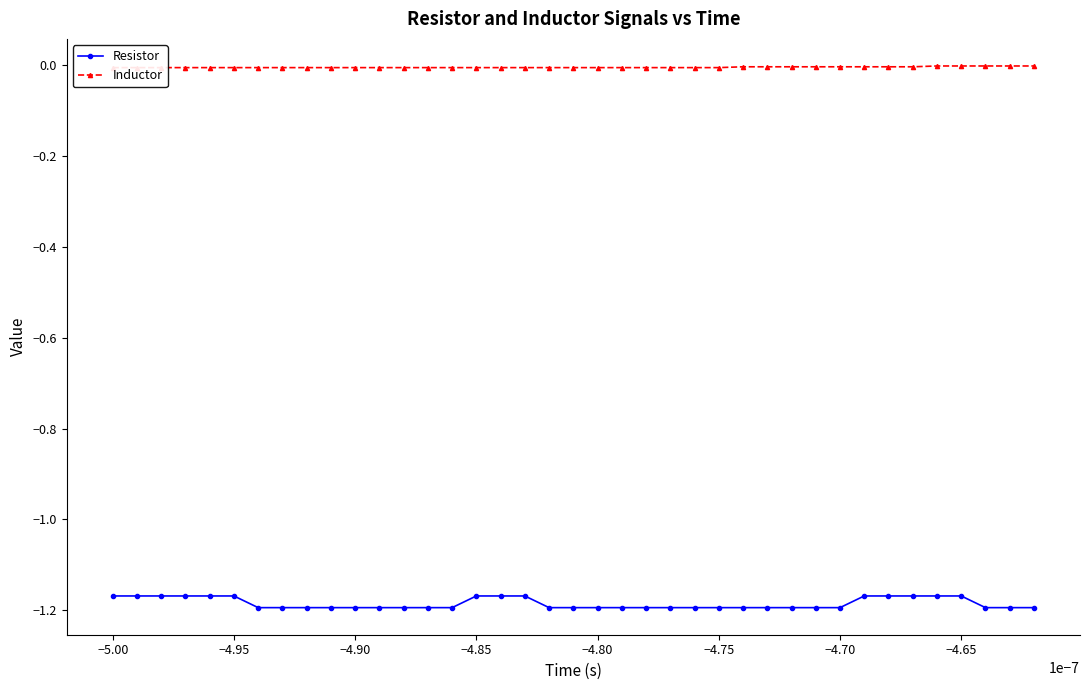

True or false: Resistor has a value of -0.4 at −4.80.

False